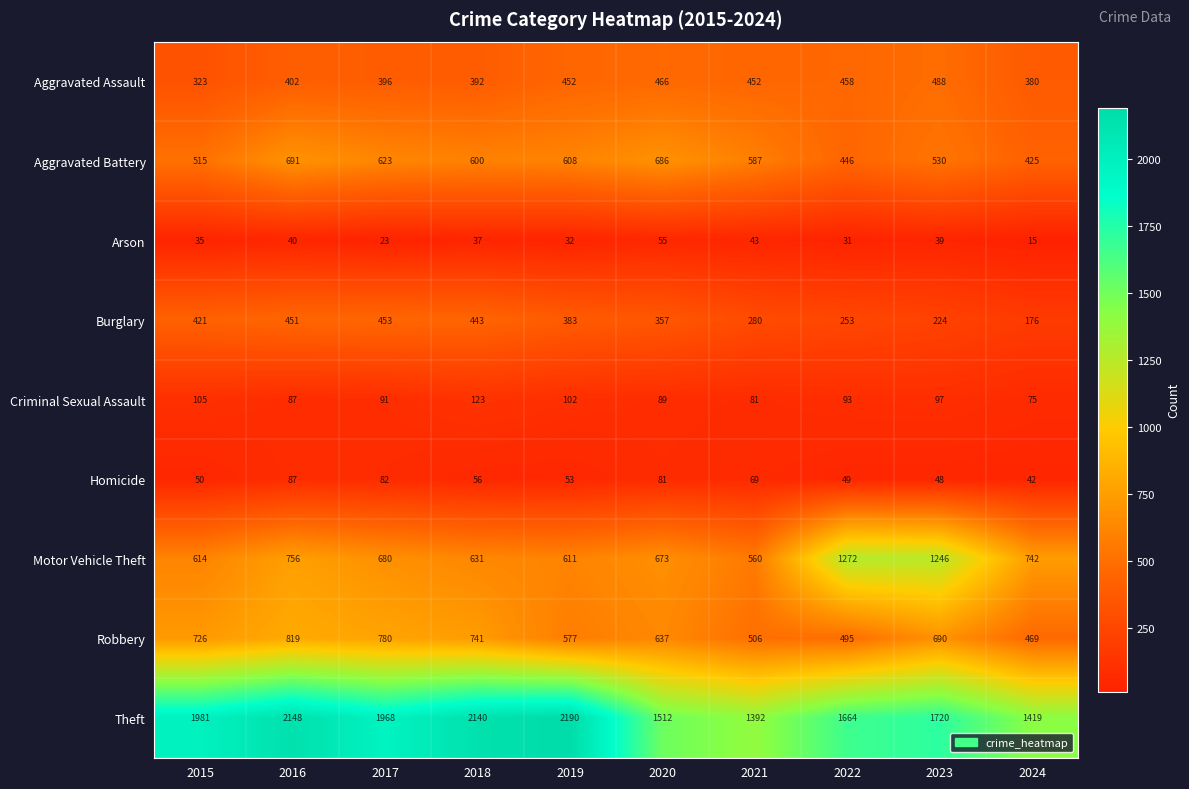

True or false: Criminal Sexual Assault has a value of 130 at 2021.

False